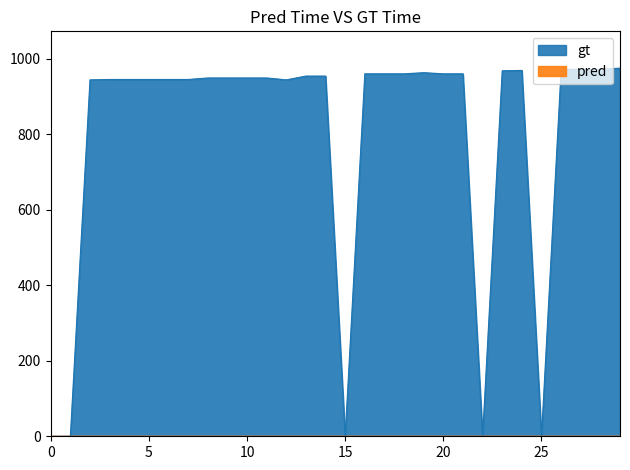

What is the sum of the values at 975 and 947?

1917